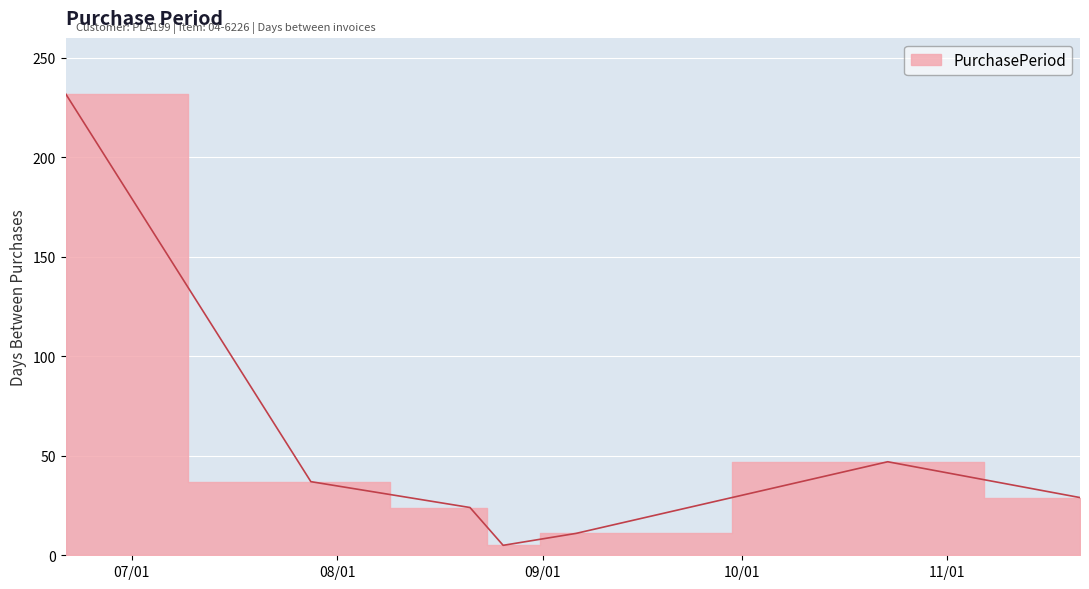

Reading left to right, transcribe all the data shown in this chart.

232	37	24	5	11	47	29